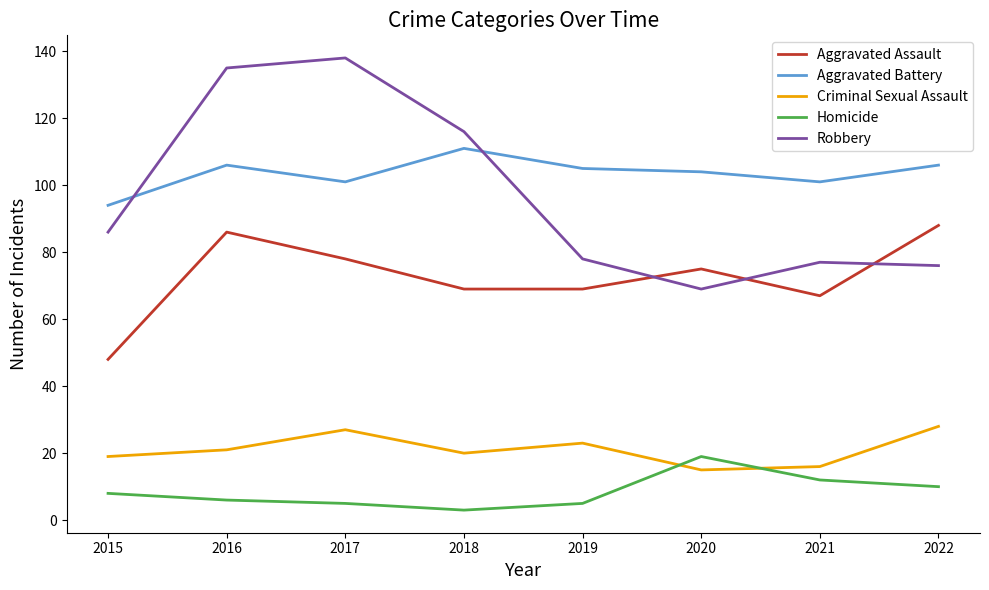

Is this an area chart (filled region under the line)?

No